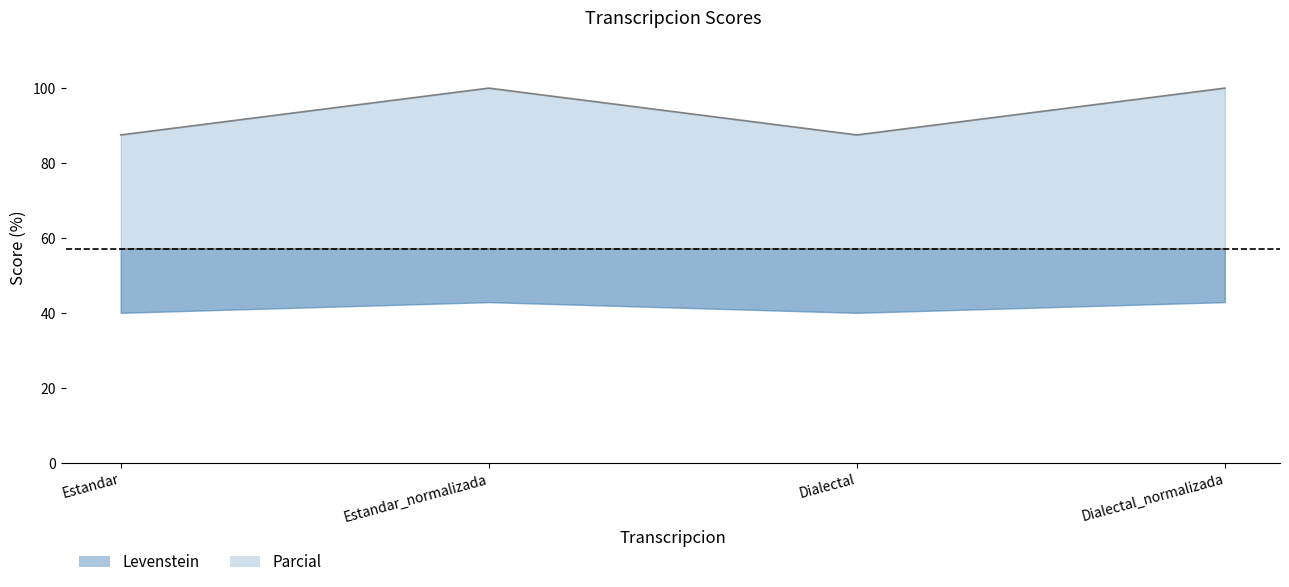

Does the chart have visible grid lines?

No